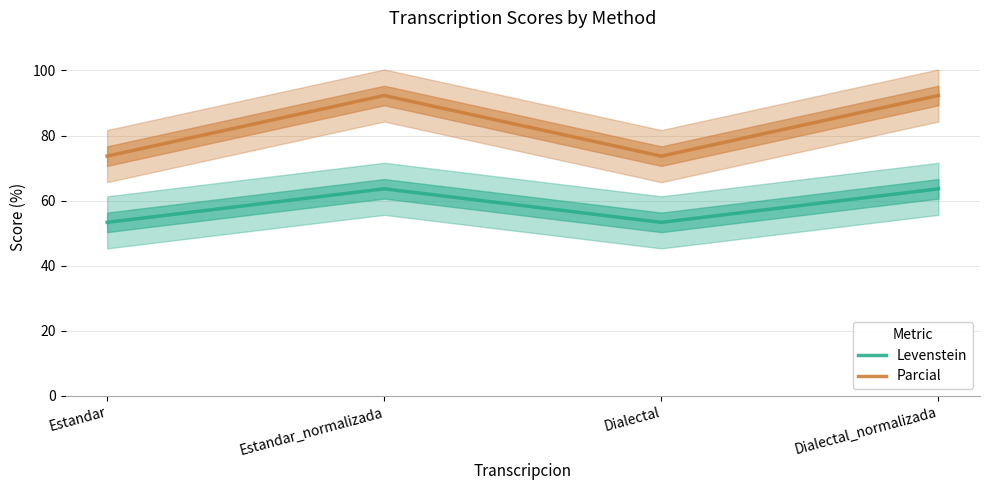

The Levenstein series shows 63.6 at Dialectal_normalizada. True or false?

True